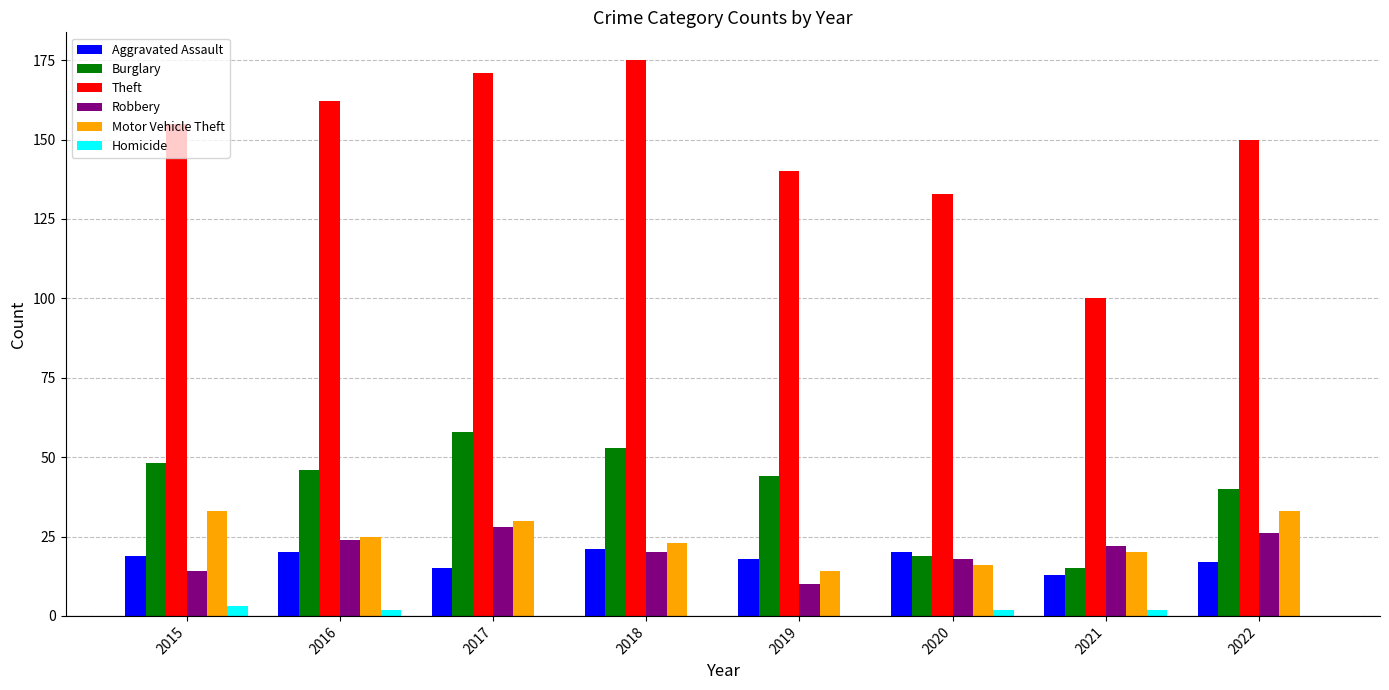

Where does the Burglary series first go above 46?

2015